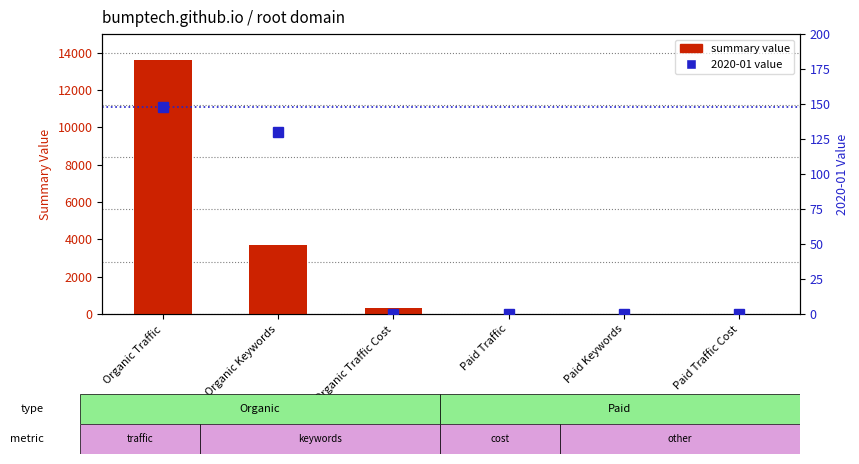

The chart shows a value of 569 at Organic Traffic Cost. True or false?

False